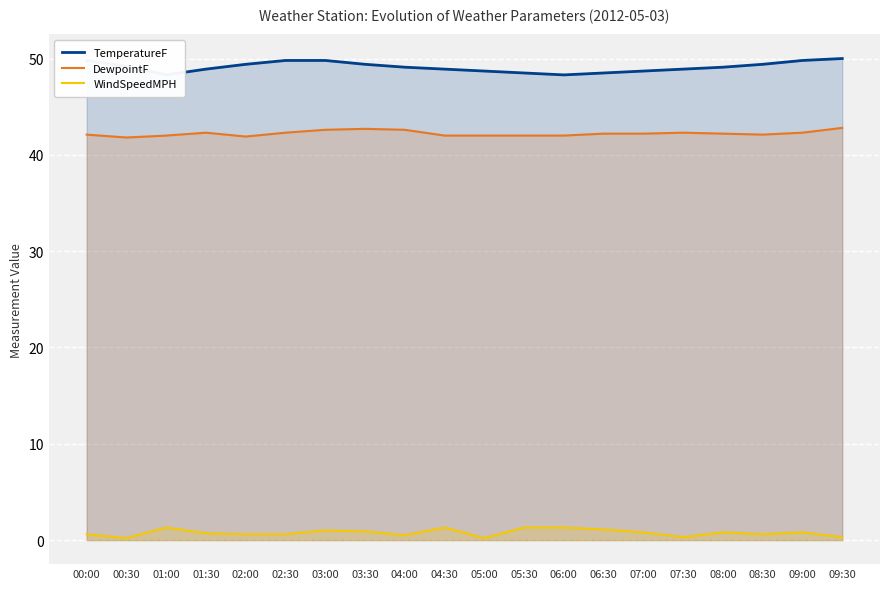

Which category has the highest value in the DewpointF series?

09:30